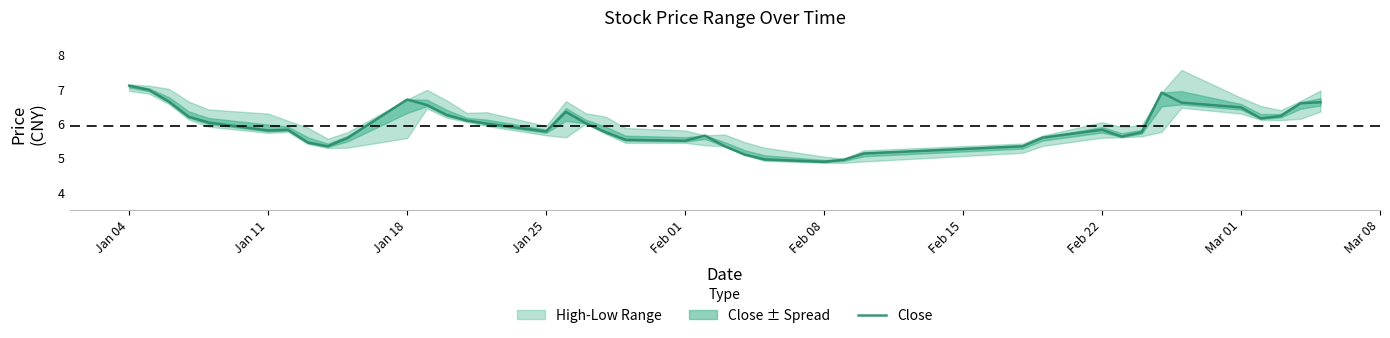

How many data points are less than 5?

3